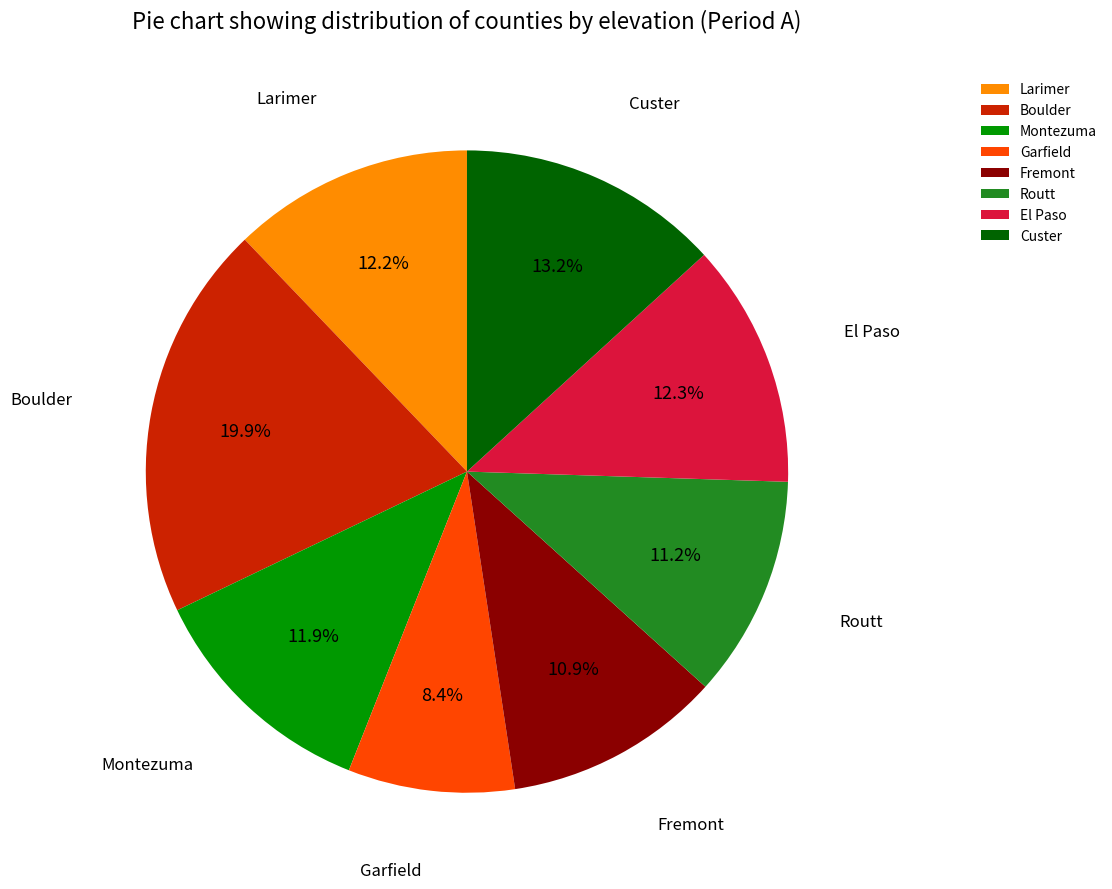

What is the smallest slice in the pie chart?

Garfield